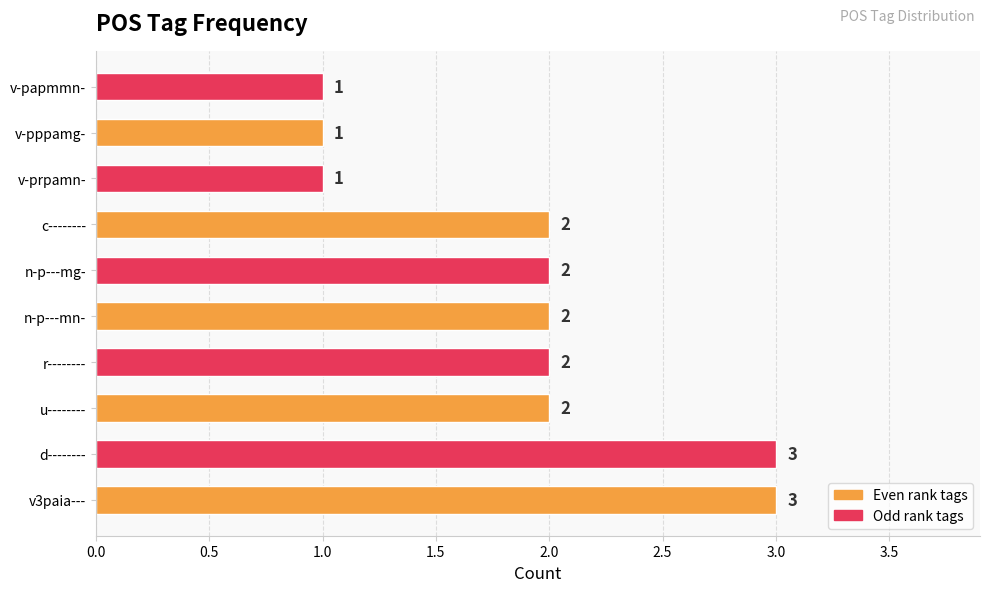

What is the difference between the maximum and minimum values?

2